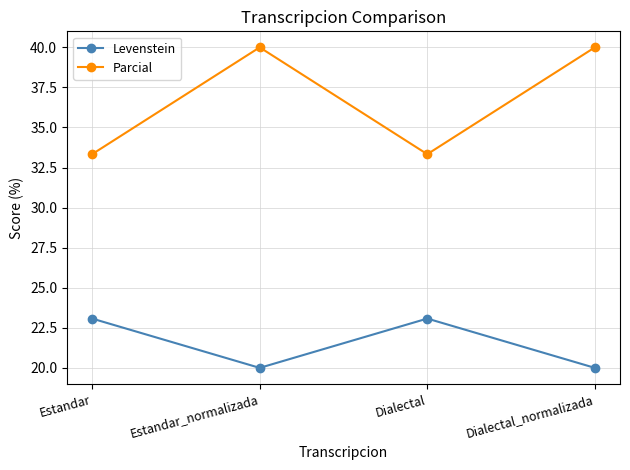

Is it true that Parcial equals 33.3 at Dialectal?

True